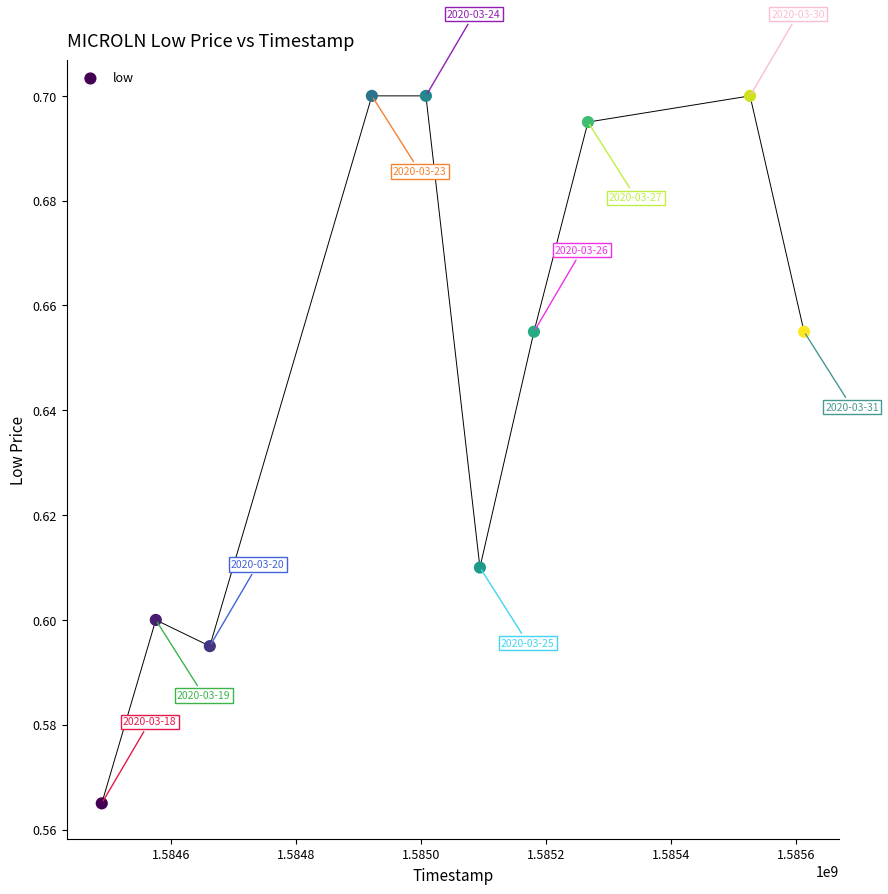

What is the range of X values (max minus min)?

1123200.0